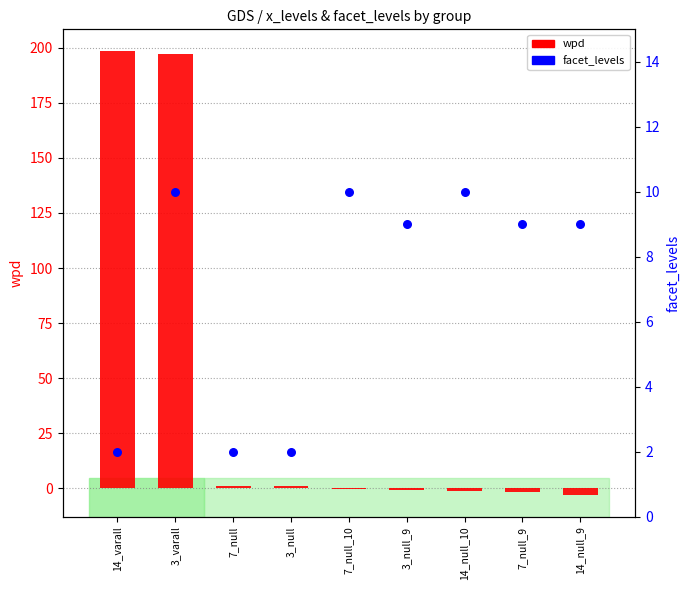

Which series contains the highest Y value?

wpd